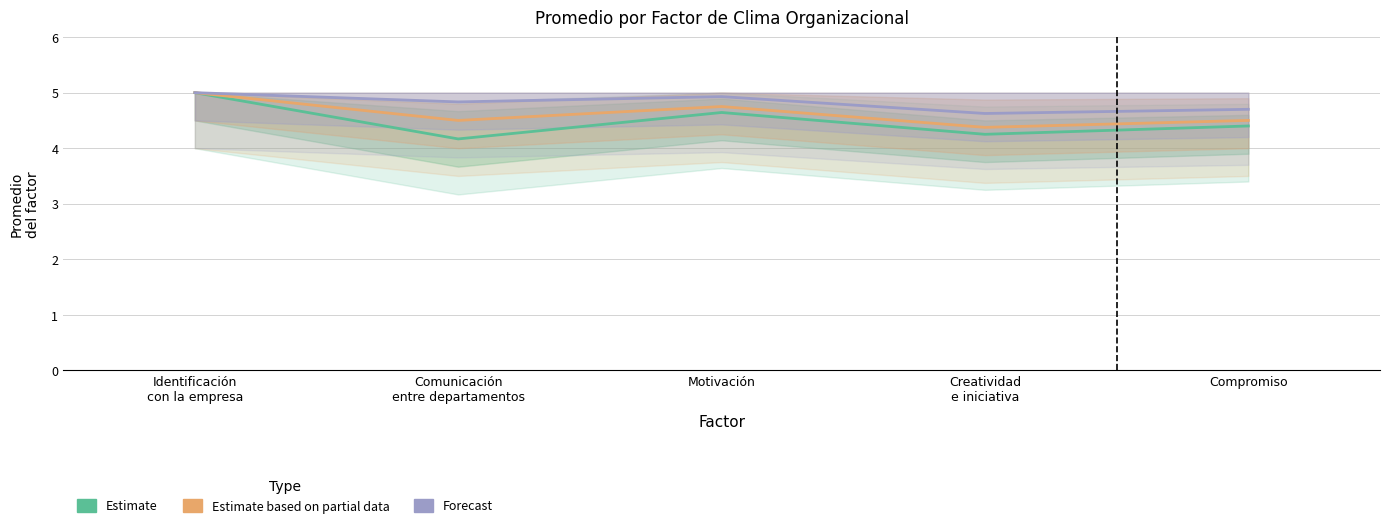

Reading left to right, extract all data points from this chart.

Estimate: Identificación
con la empresa=5.0	Comunicación
entre departamentos=4.2	Motivación=4.6	Creatividad
e iniciativa=4.2	Compromiso=4.4
Estimate based on partial data: Identificación
con la empresa=5.0	Comunicación
entre departamentos=4.5	Motivación=4.8	Creatividad
e iniciativa=4.4	Compromiso=4.5
Forecast: Identificación
con la empresa=5.0	Comunicación
entre departamentos=4.8	Motivación=4.9	Creatividad
e iniciativa=4.6	Compromiso=4.7